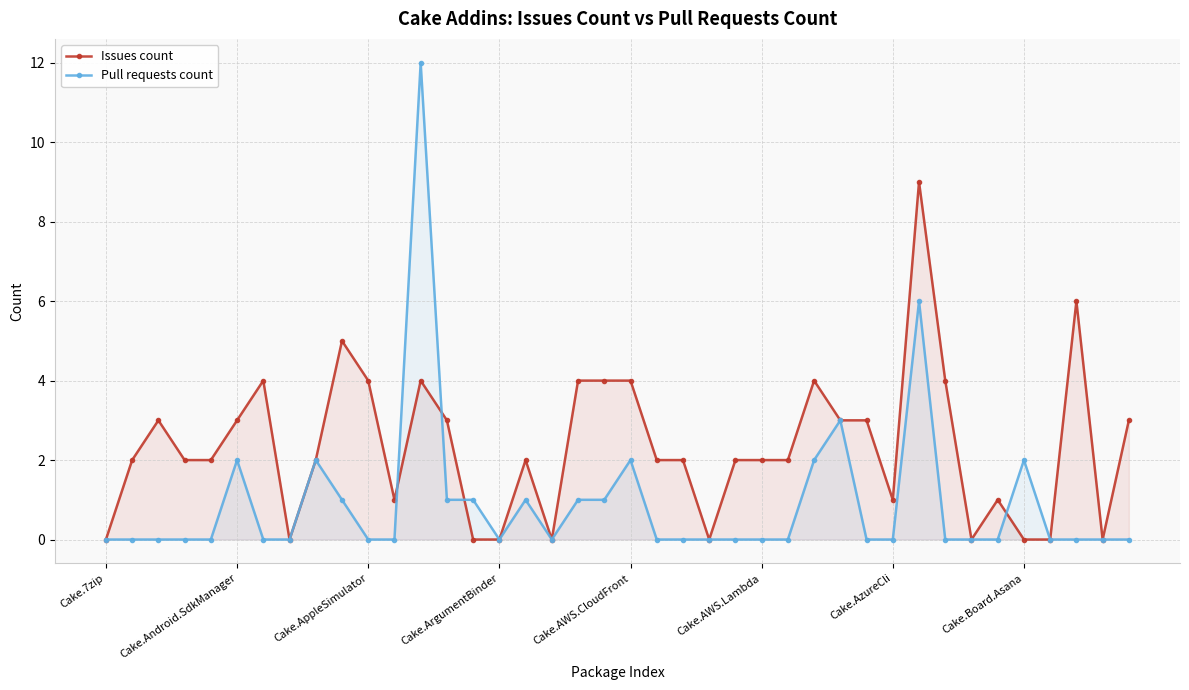

At which category is the sum across all series the highest?

12